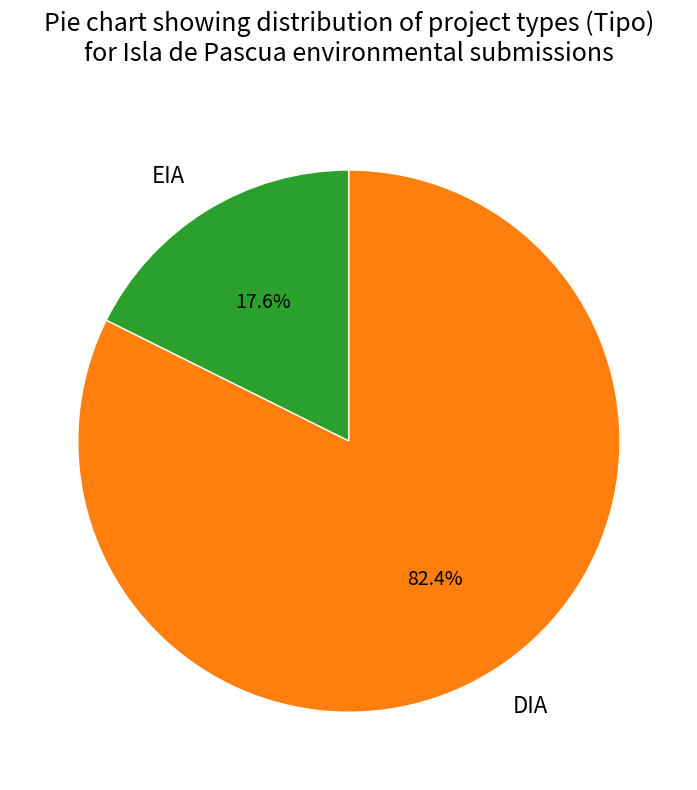

To the nearest percent, what is the difference between the DIA and EIA slice percentages?

65%